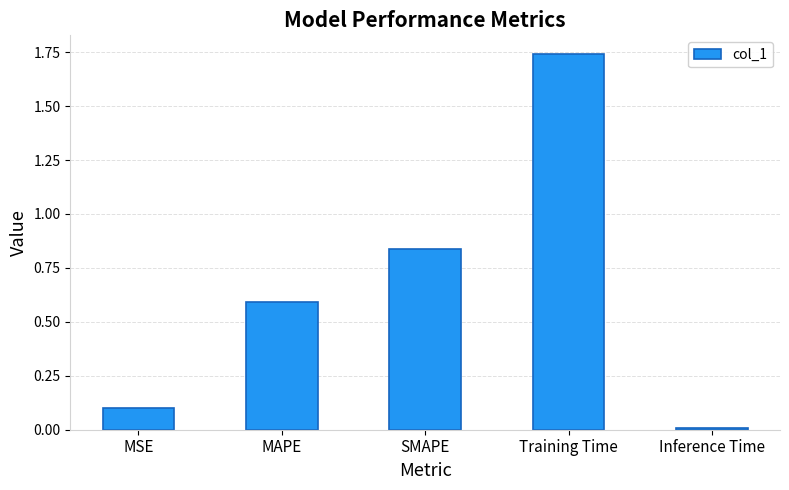

List the labels in order of value, smallest first.

Inference Time, MSE, MAPE, SMAPE, Training Time